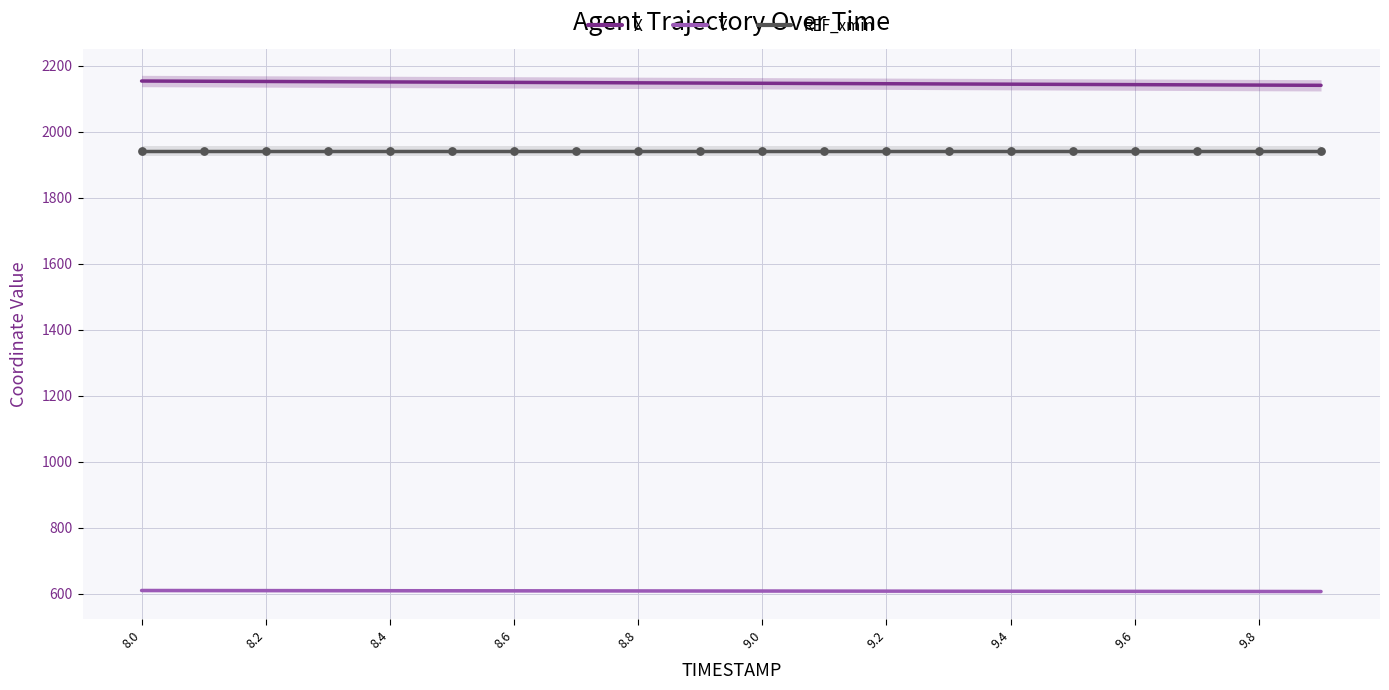

Which series has the largest total across all categories?

X